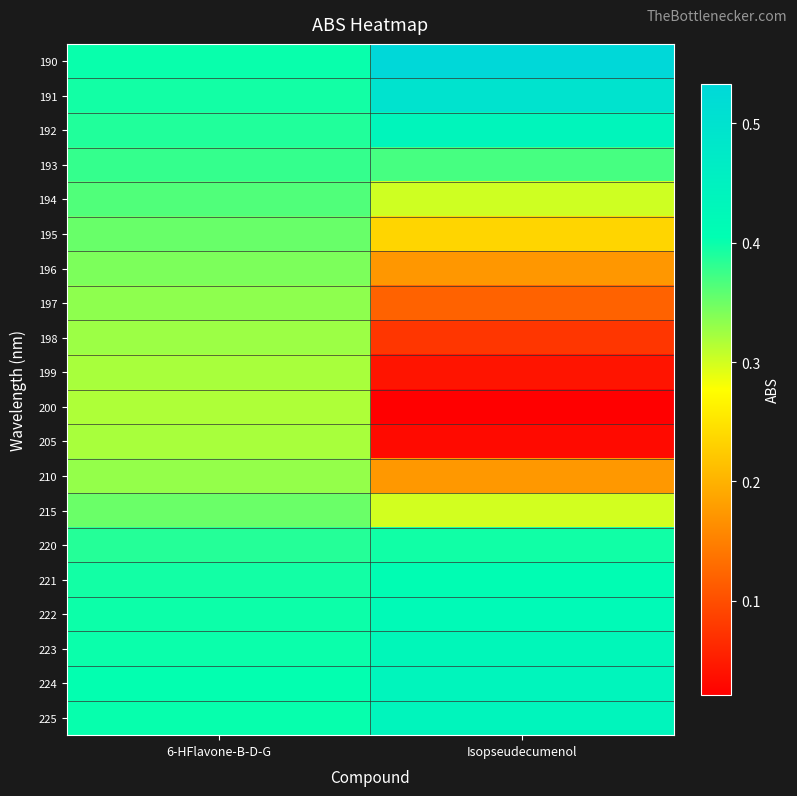

Rank the series at 6-HFlavone-B-D-G from highest to lowest value.

224, 225, 190, 223, 222, 191, 221, 192, 220, 193, 194, 195, 215, 196, 197, 210, 198, 205, 199, 200